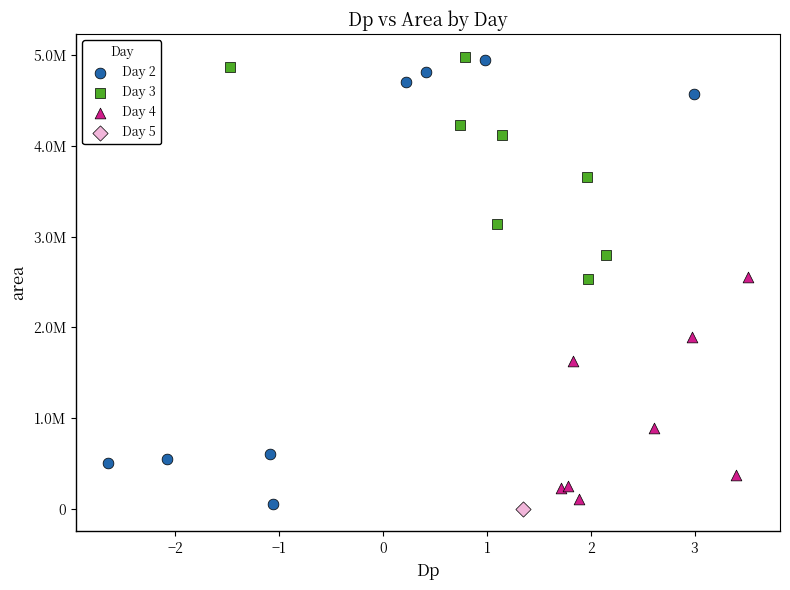

Which series reaches the minimum Y coordinate?

Day 5